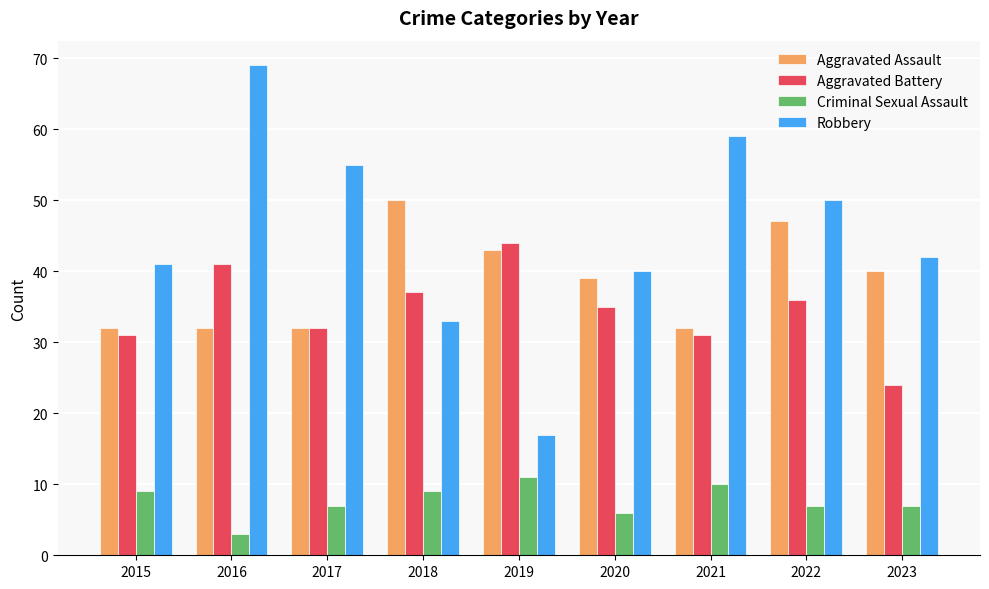

Reading left to right, extract all data points from this chart.

Aggravated Assault: 32	32	32	50	43	39	32	47	40
Aggravated Battery: 31	41	32	37	44	35	31	36	24
Criminal Sexual Assault: 9	3	7	9	11	6	10	7	7
Robbery: 41	69	55	33	17	40	59	50	42